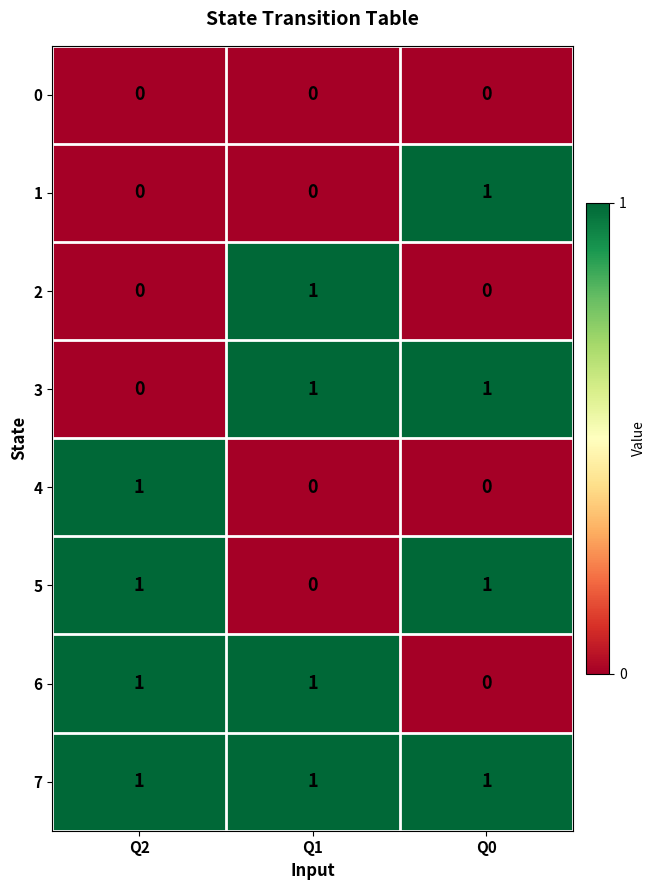

The 2 series shows 1 at Q2. True or false?

False